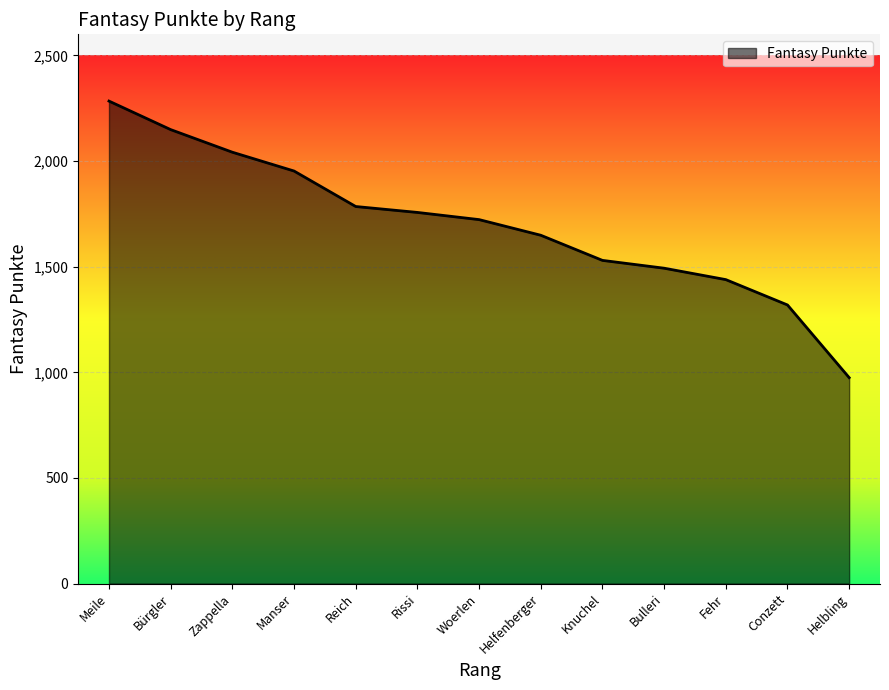

Where is the data nearest to the value 1629?

Helfenberger